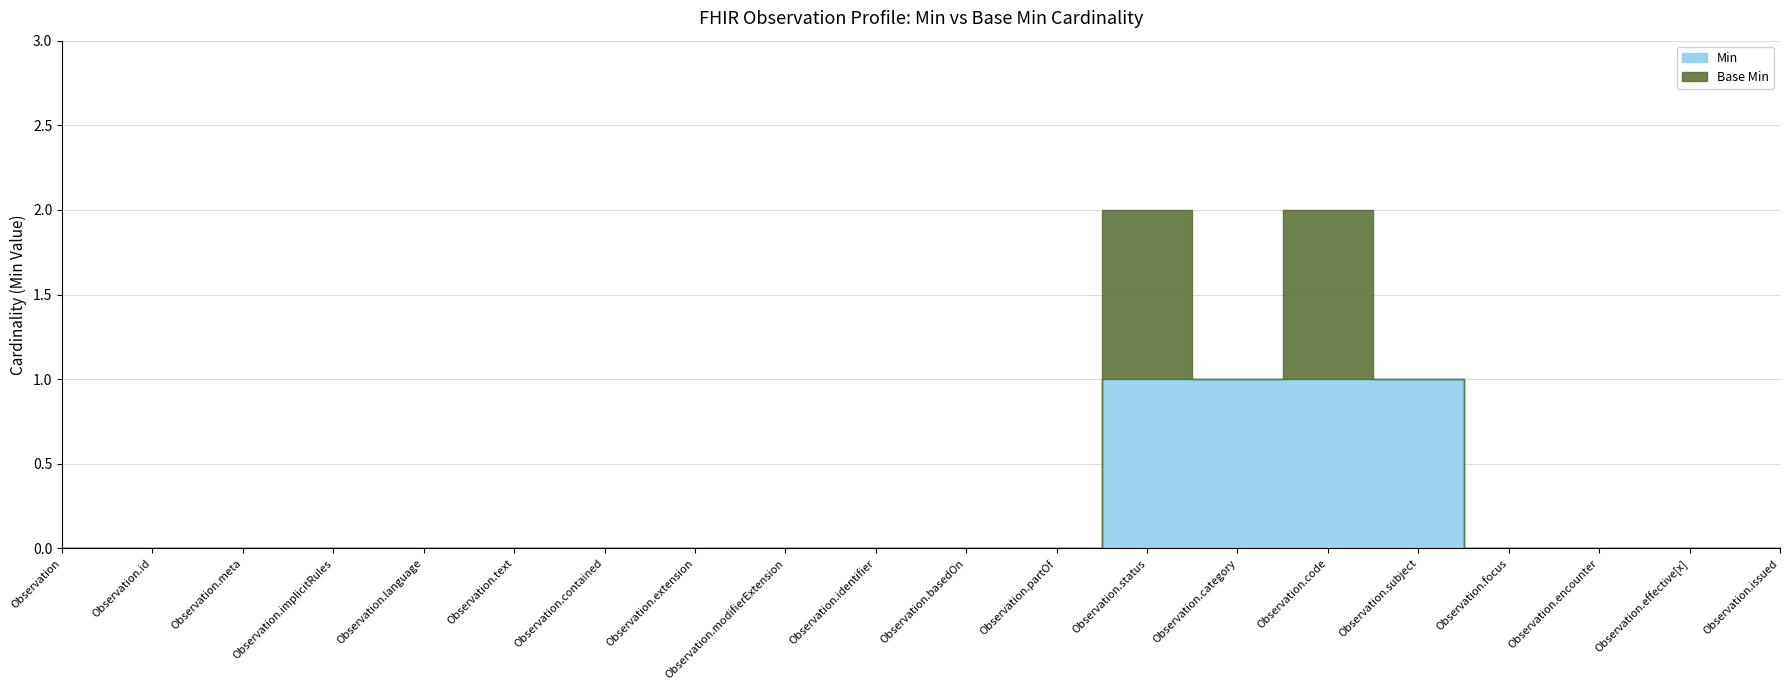

How many series are shown in this chart?

2